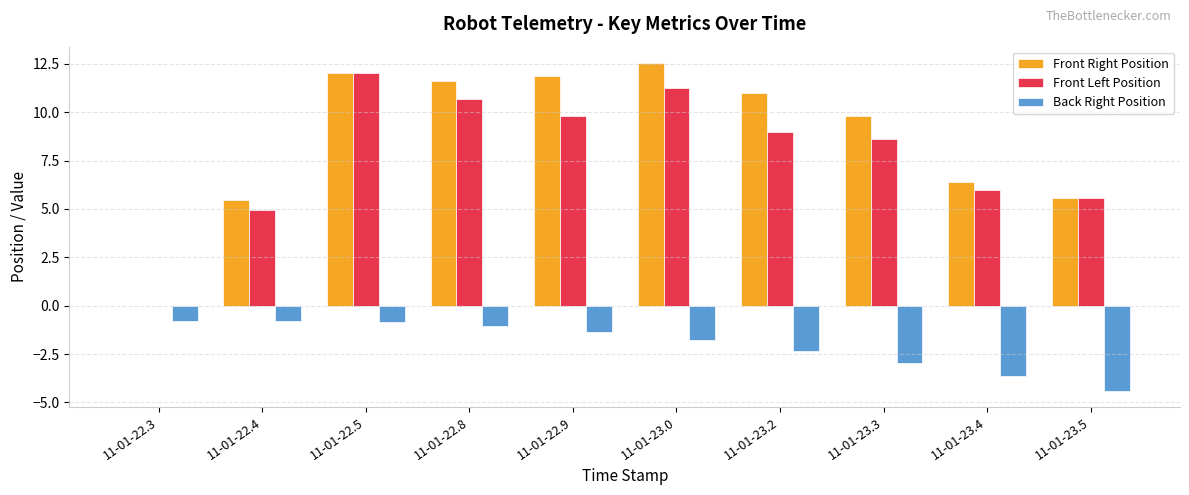

What is the total value across all series at 11-01-23.0?

22.0